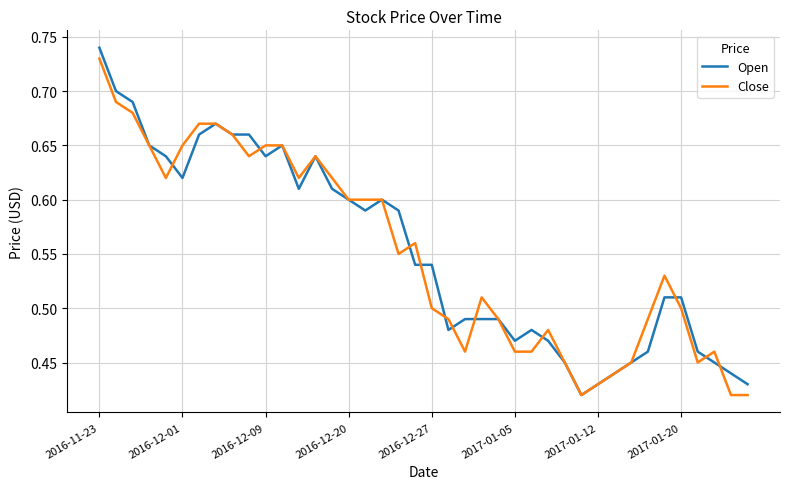

What are all the series names shown in the legend?

Open, Close